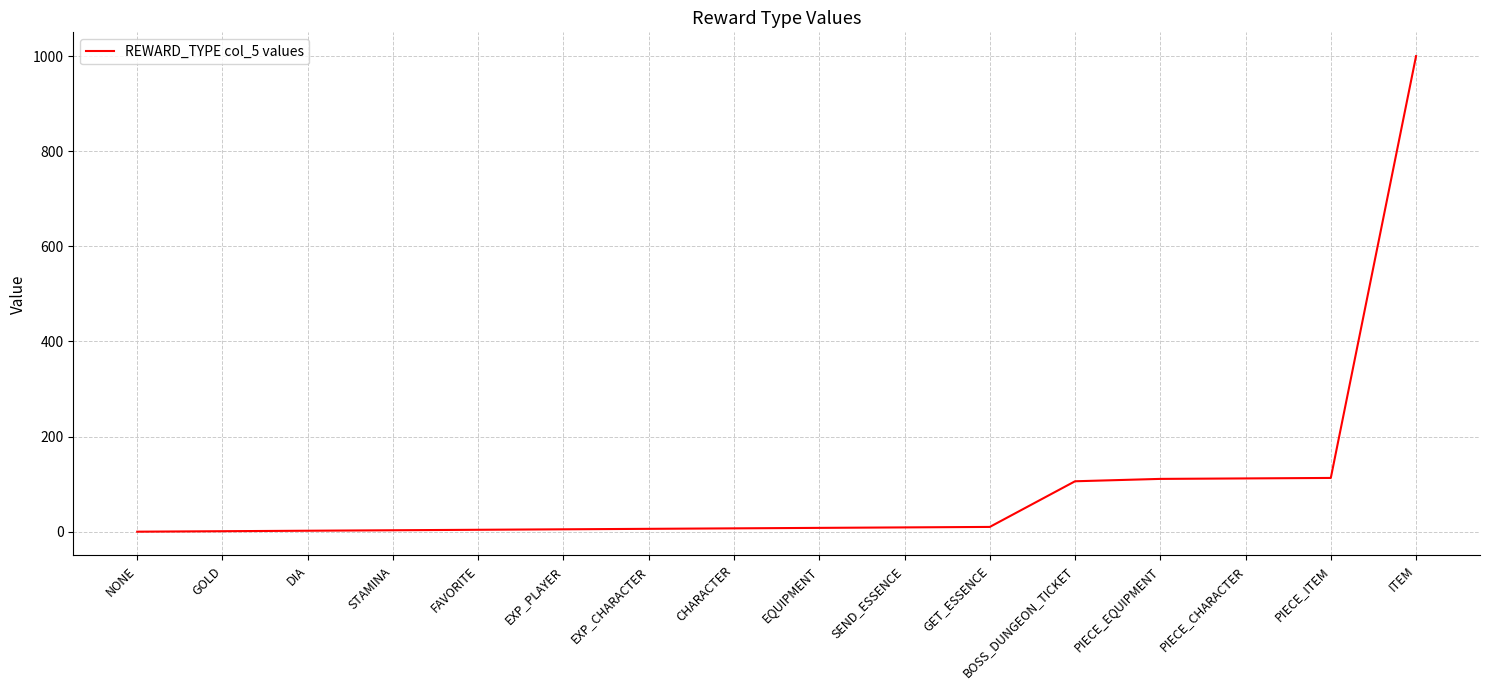

Which has a higher value, PIECE_CHARACTER or EXP_CHARACTER?

PIECE_CHARACTER